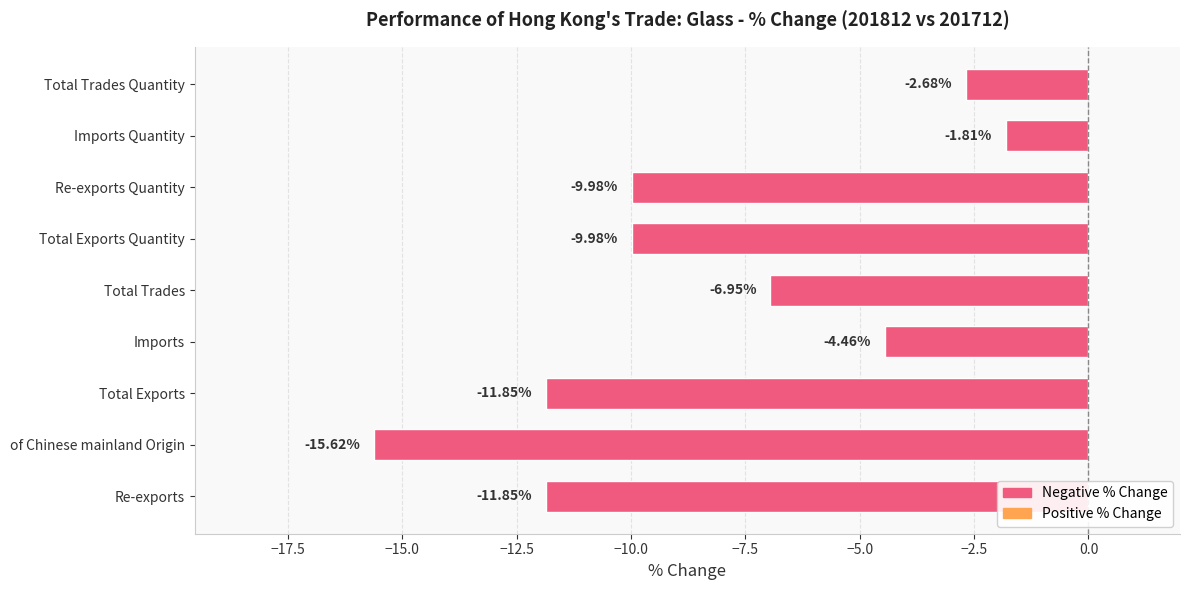

Are the bars horizontal?

Yes